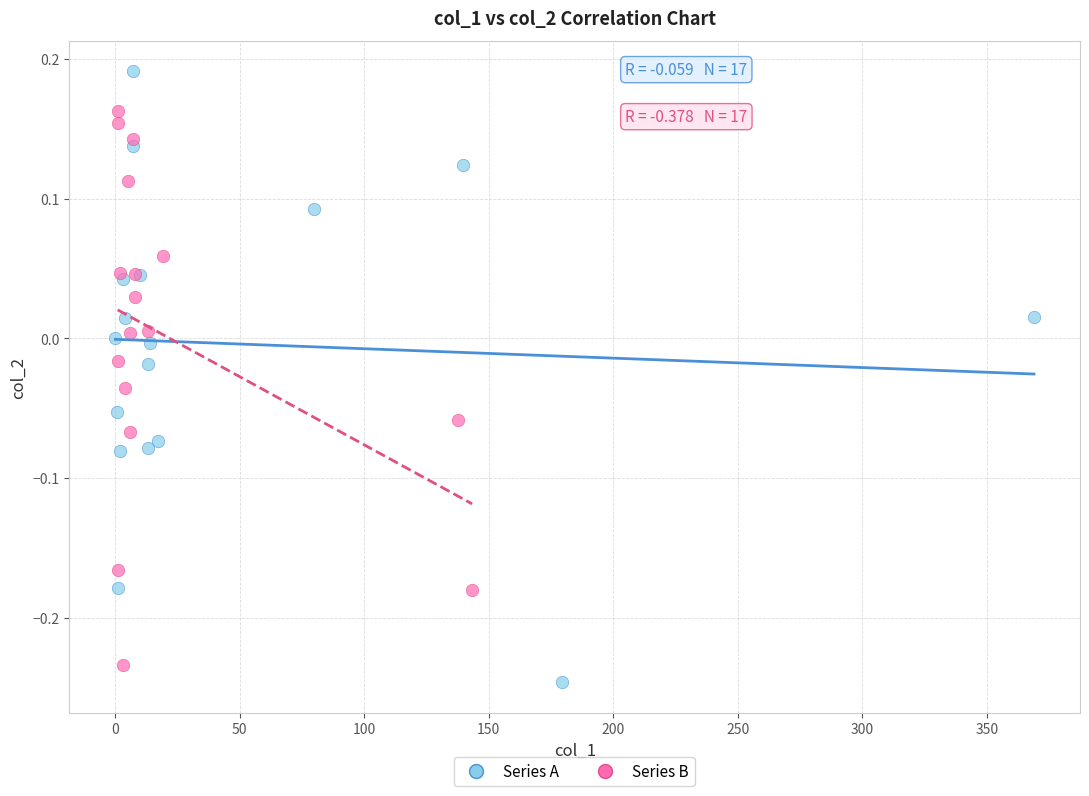

Which series reaches the maximum Y coordinate?

Series A